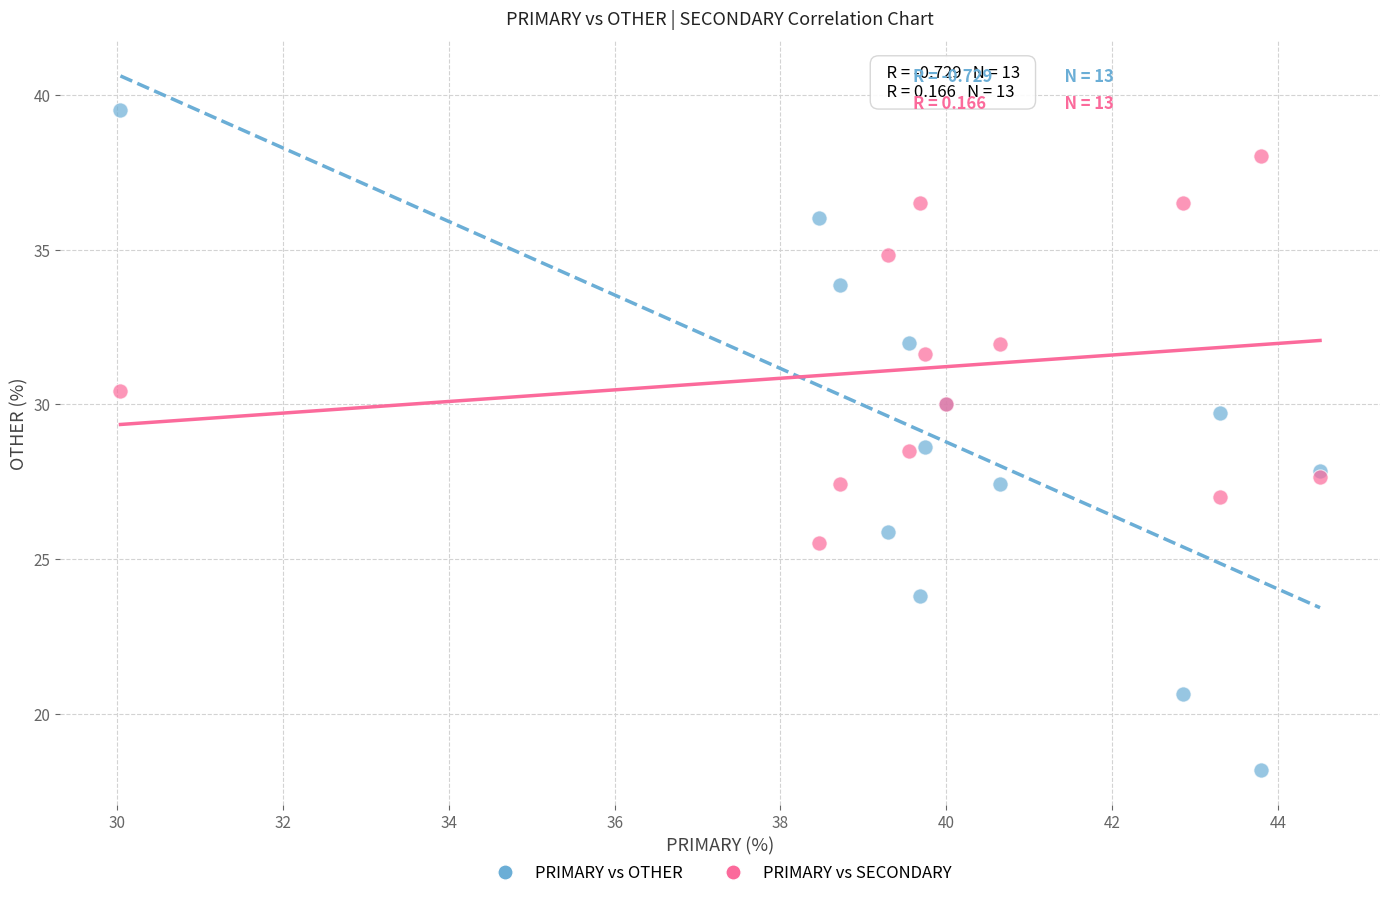

Which series reaches the maximum Y coordinate?

PRIMARY vs OTHER